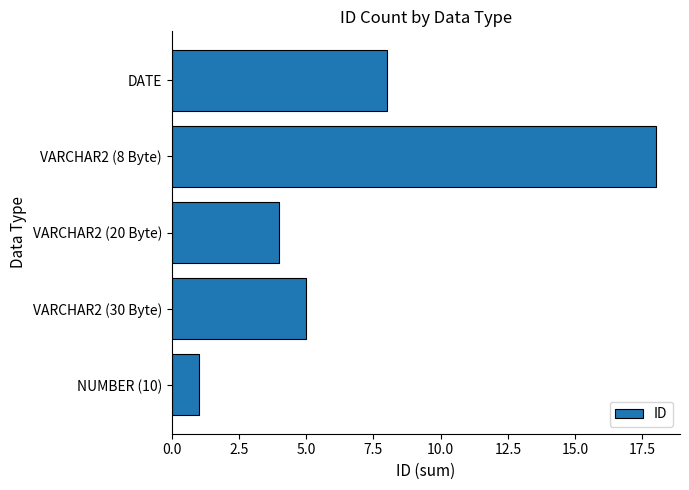

The value at VARCHAR2 (8 Byte) is 18. True or false?

True